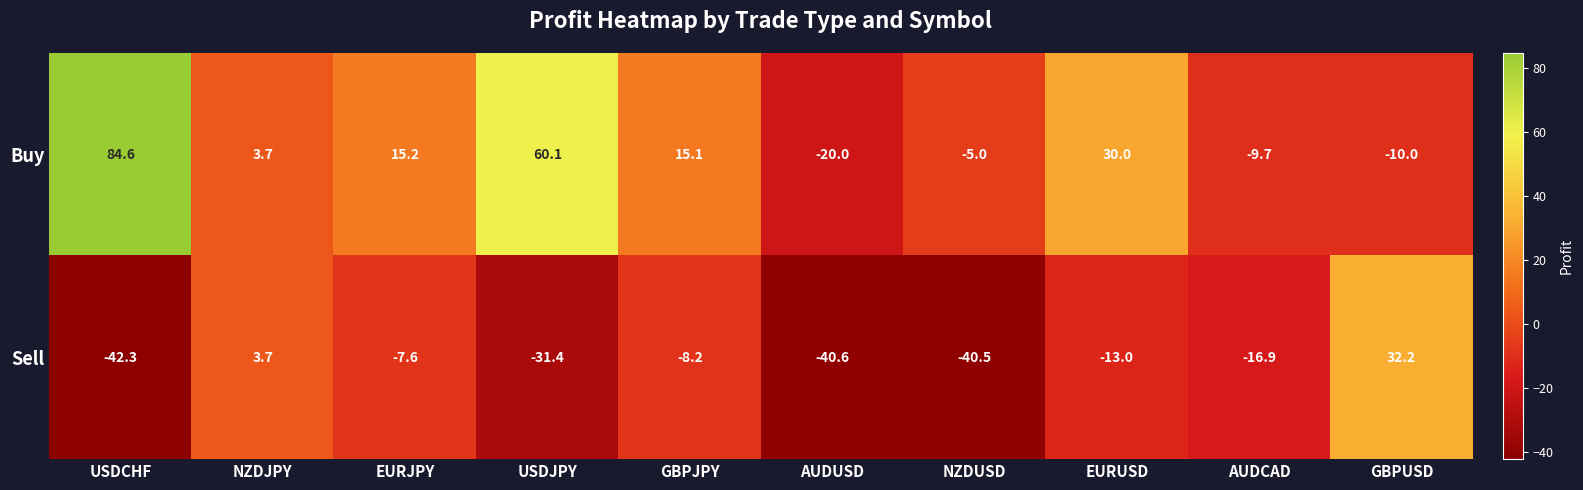

At which label is Buy closest to 32?

EURUSD